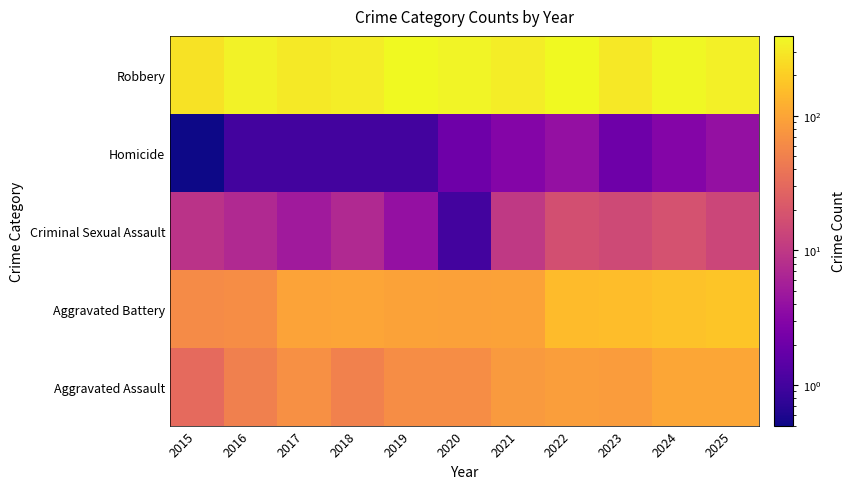

At how many categories does at least one series exceed 138?

11